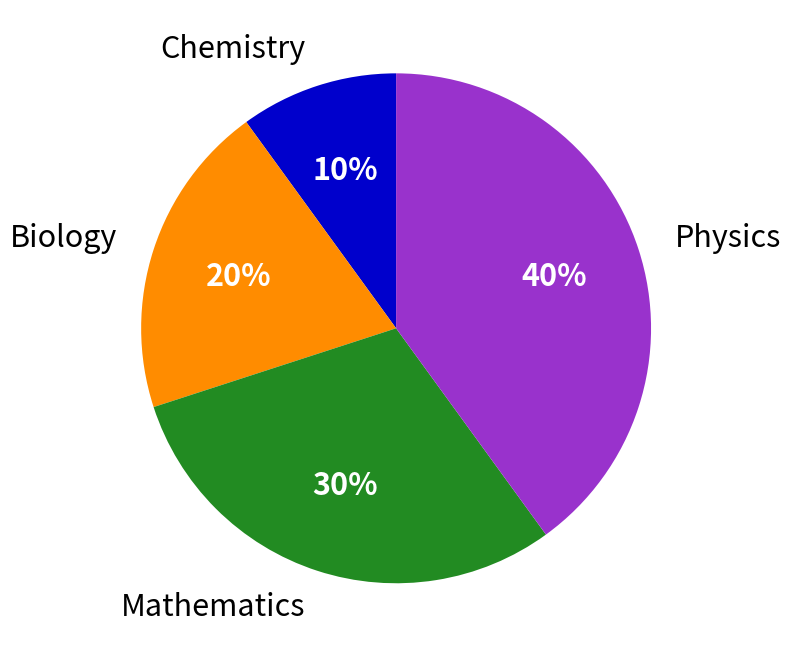

Does Biology account for over 50% of the chart?

No